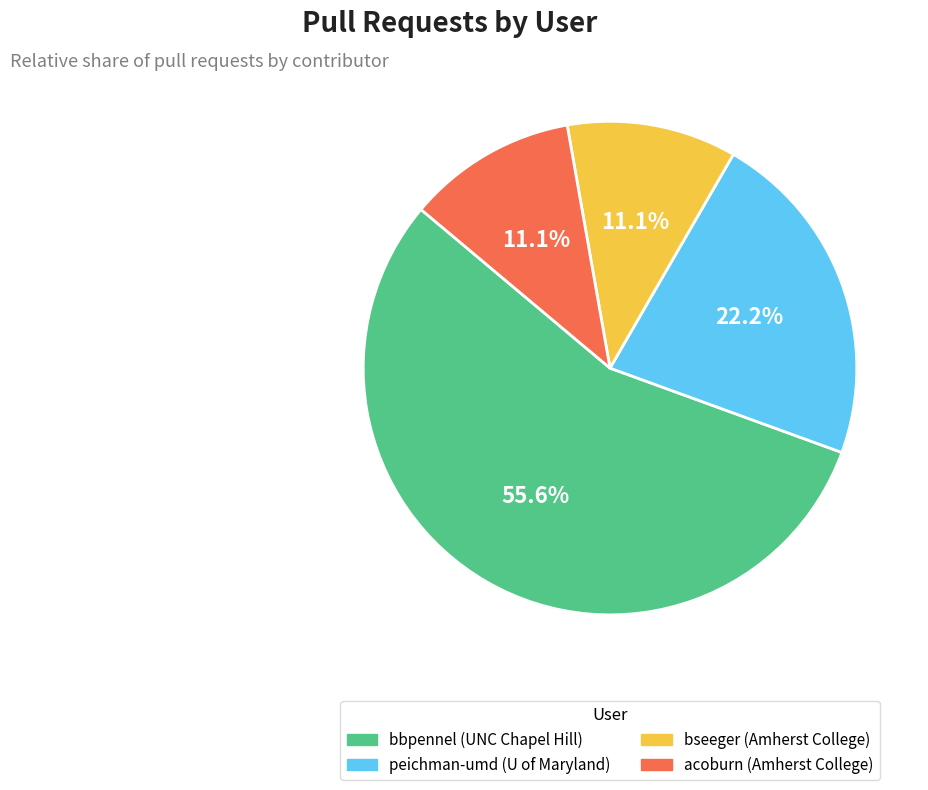

Count the number of slices in the pie.

4